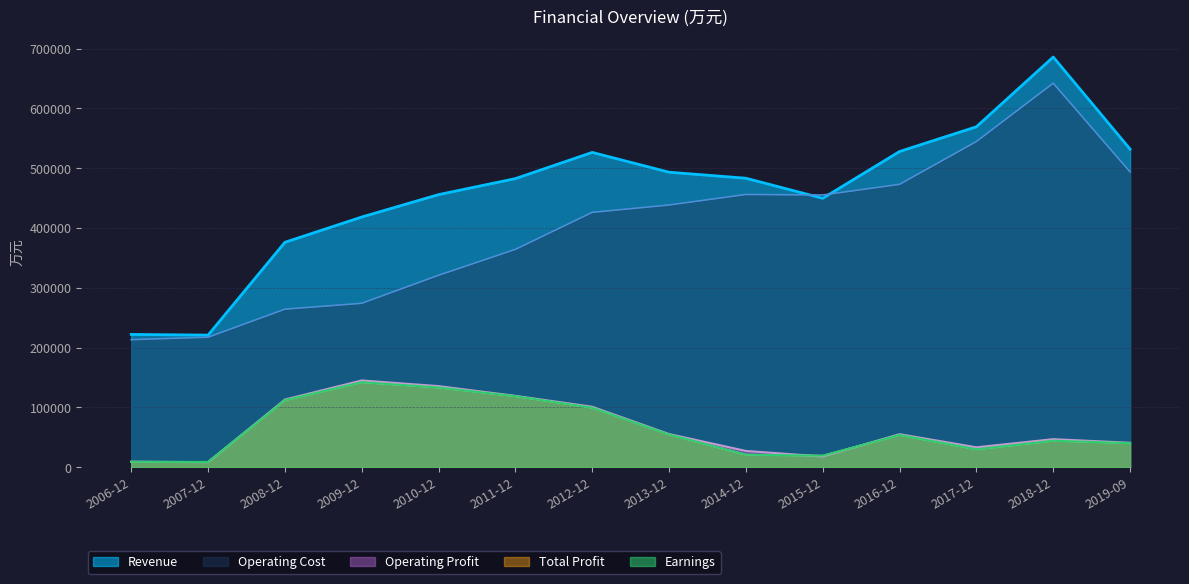

What is the total value across all series at 2012-12?

1252772